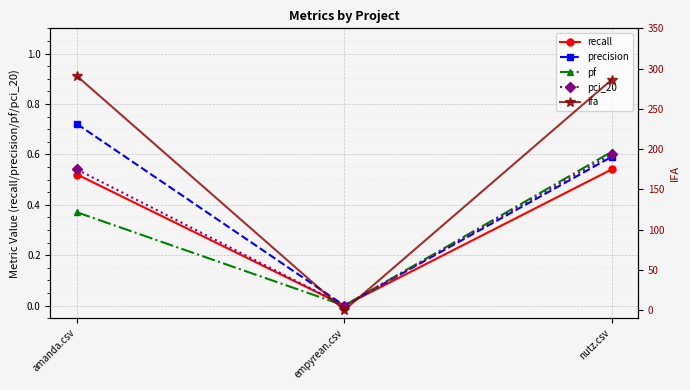

How many lines are shown in the chart?

5